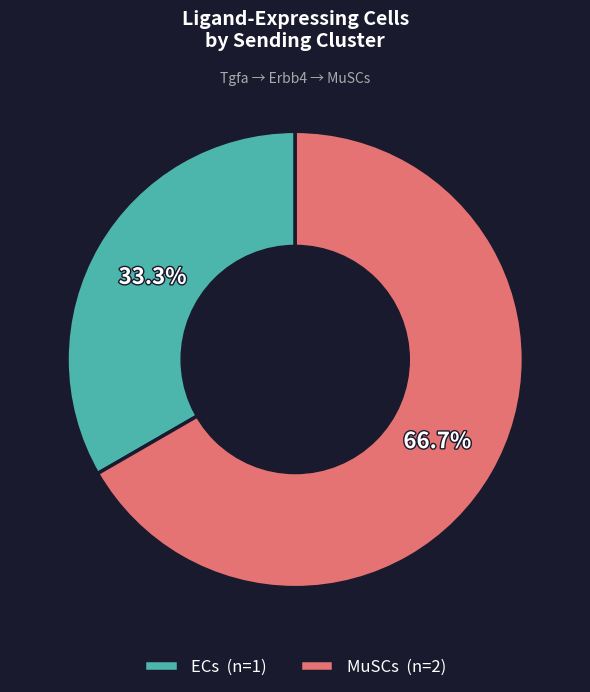

To the nearest percent, what is the difference between the ECs and MuSCs slice percentages?

33%